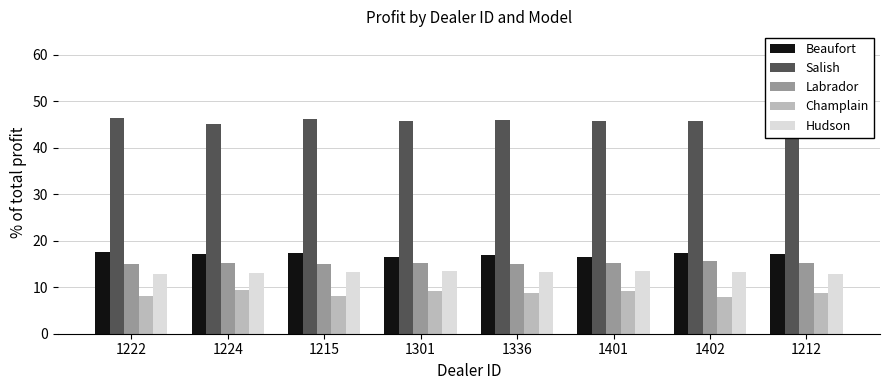

What is the smallest value displayed?

8.0